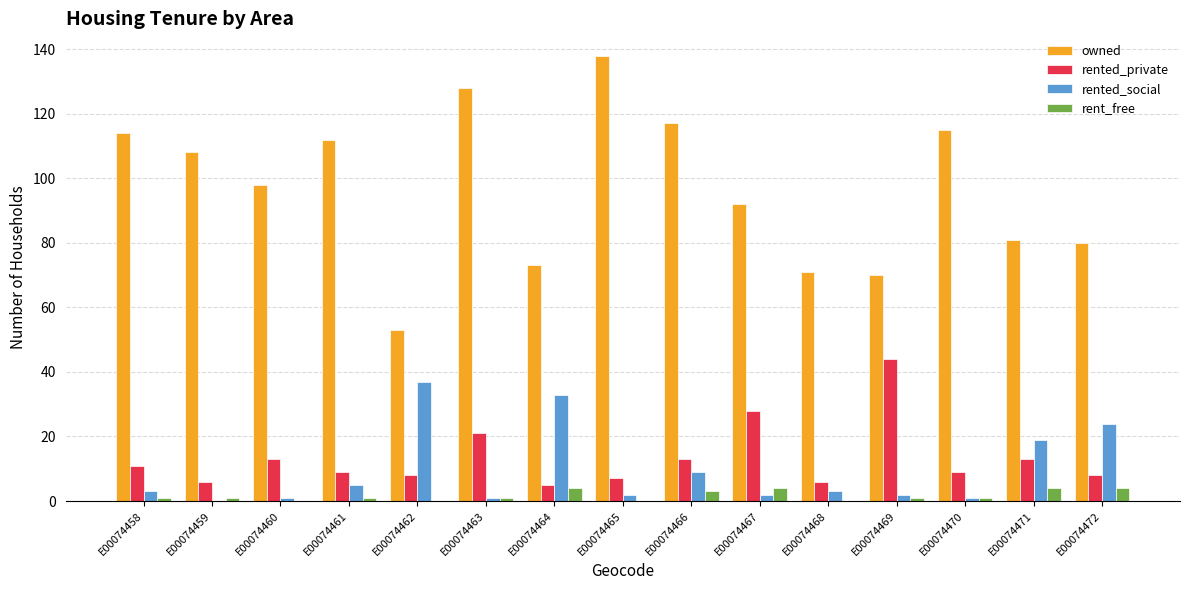

What value does the owned series have at E00074462?

53